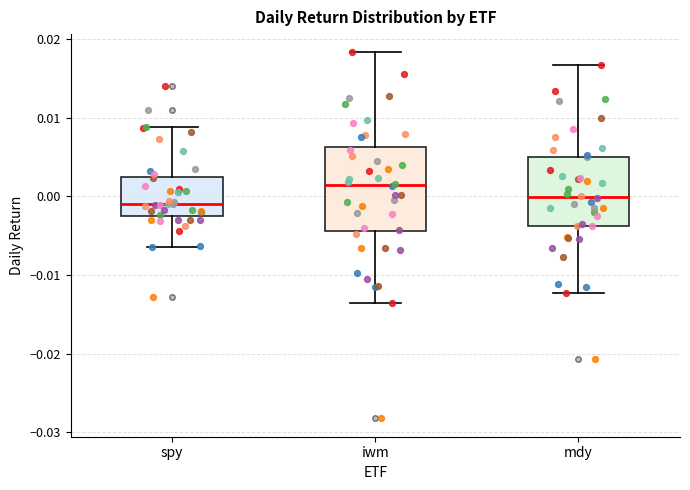

Reading left to right, transcribe this box plot: for each box, give where its median line is, the range the box spans, and where its two whiskers end, as read against the y-axis. The values are not printed on the chart, so give them approximately, as read against the axis.

spy: median -0.001, box -0.002 to 0.002, whiskers -0.006 to 0.009
iwm: median 0.001, box -0.004 to 0.006, whiskers -0.014 to 0.018
mdy: median 0.000, box -0.004 to 0.005, whiskers -0.012 to 0.017